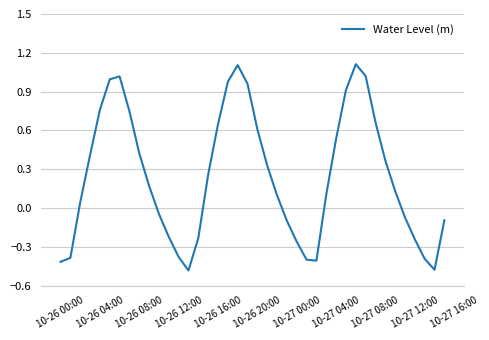

What is the greatest value displayed?

1.1